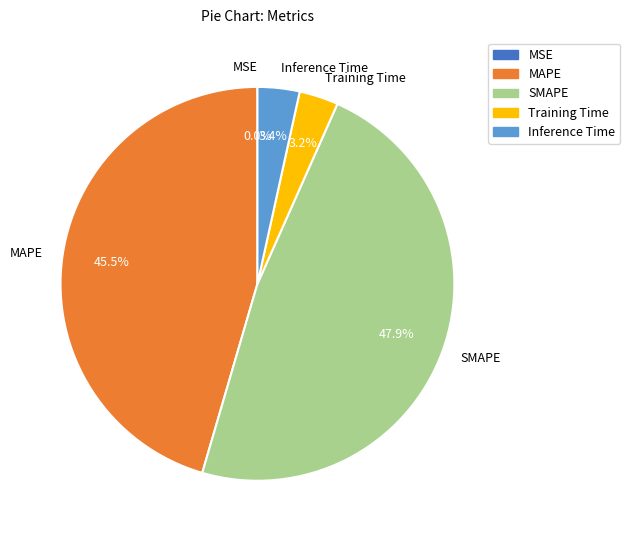

Which slice is the largest?

SMAPE